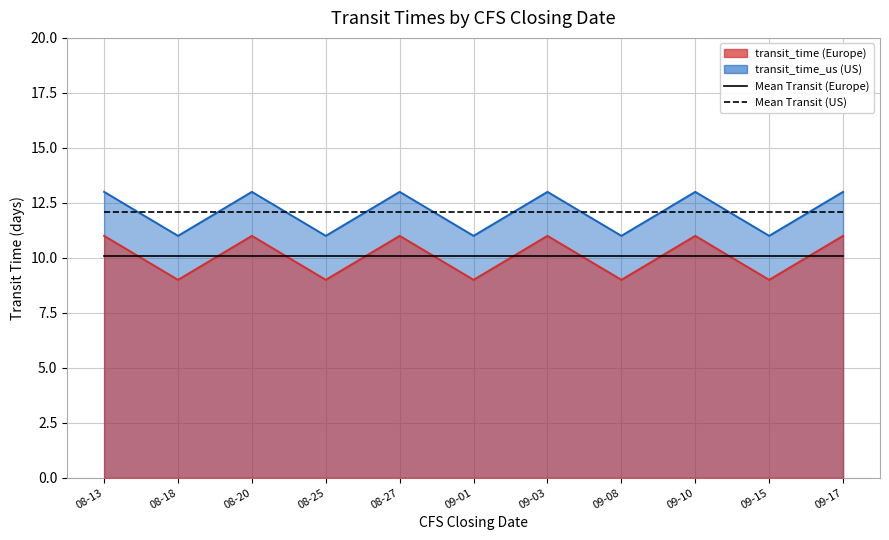

True or false: Mean Transit (Europe) and Mean Transit (US) cross at least once.

False